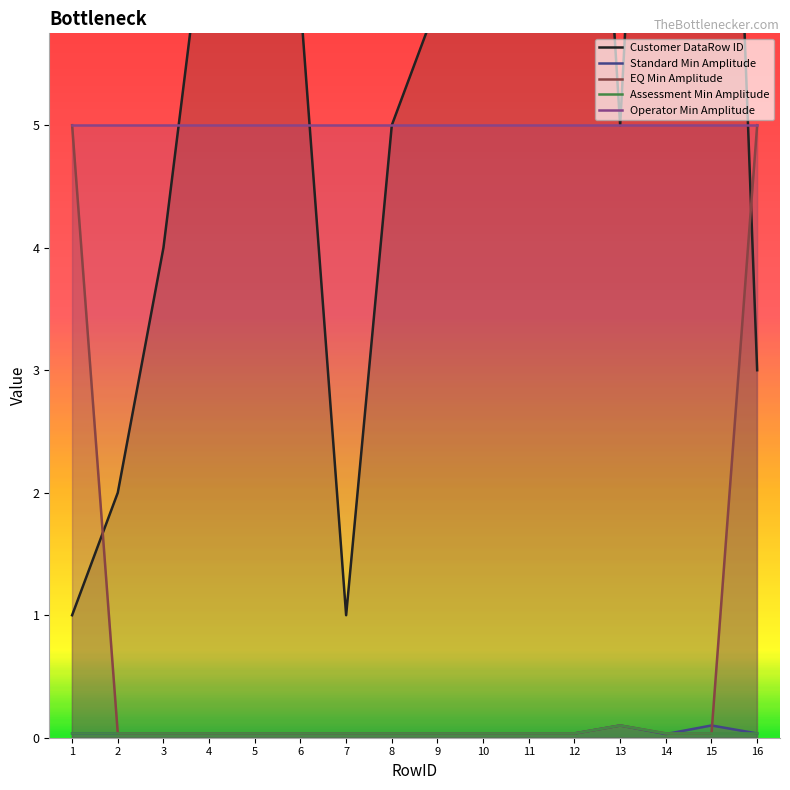

Between which two adjacent categories do Customer DataRow ID and EQ Min Amplitude first intersect?

1 and 2